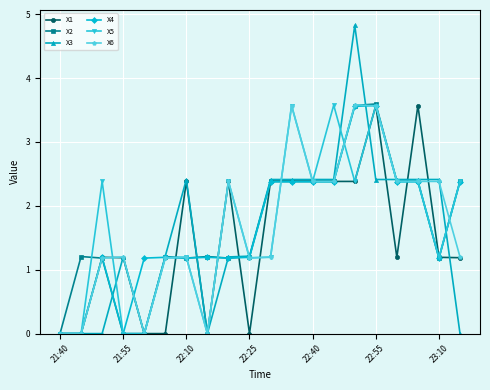

What is the value of the X1 point at the 9th from the left?

2.4